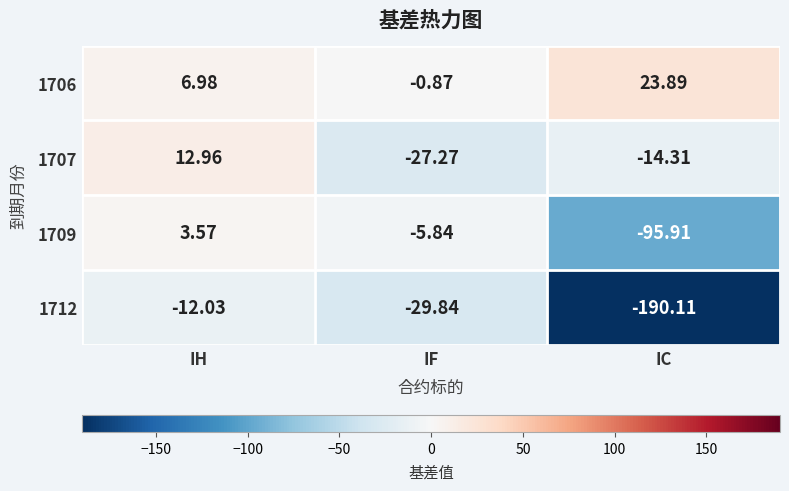

List the labels in order of 1707 value, smallest first.

IF, IC, IH